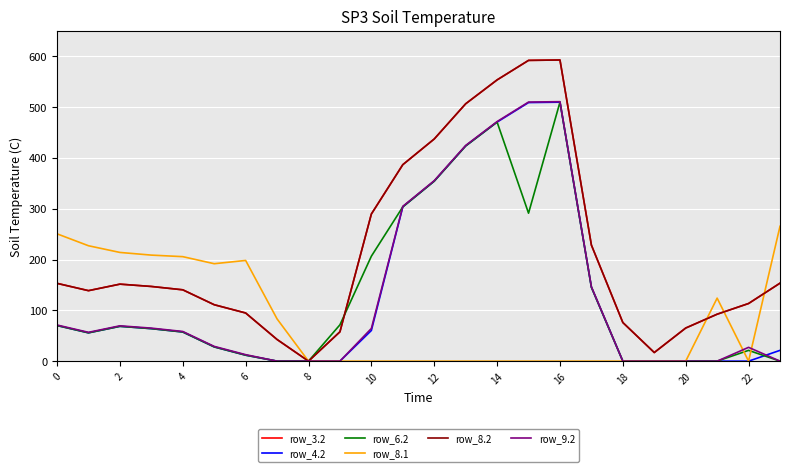

Is this an area chart (filled region under the line)?

No